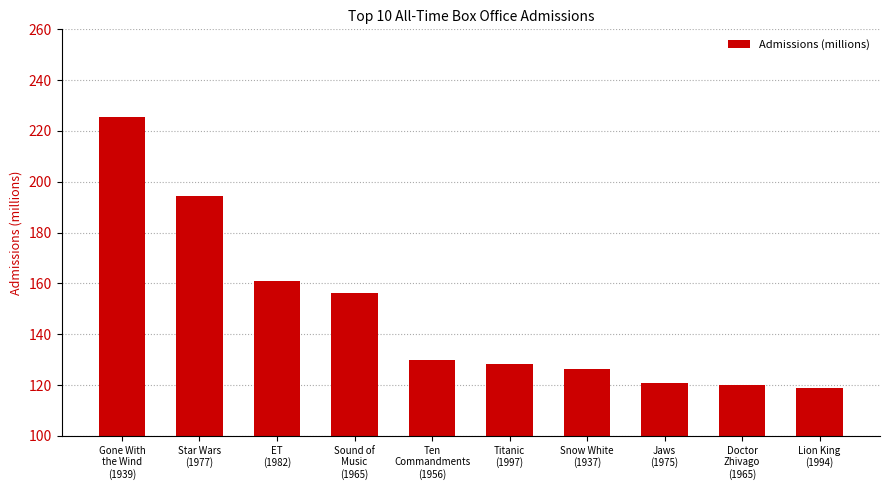

What is the value of the 1st bar from the left?

225.7